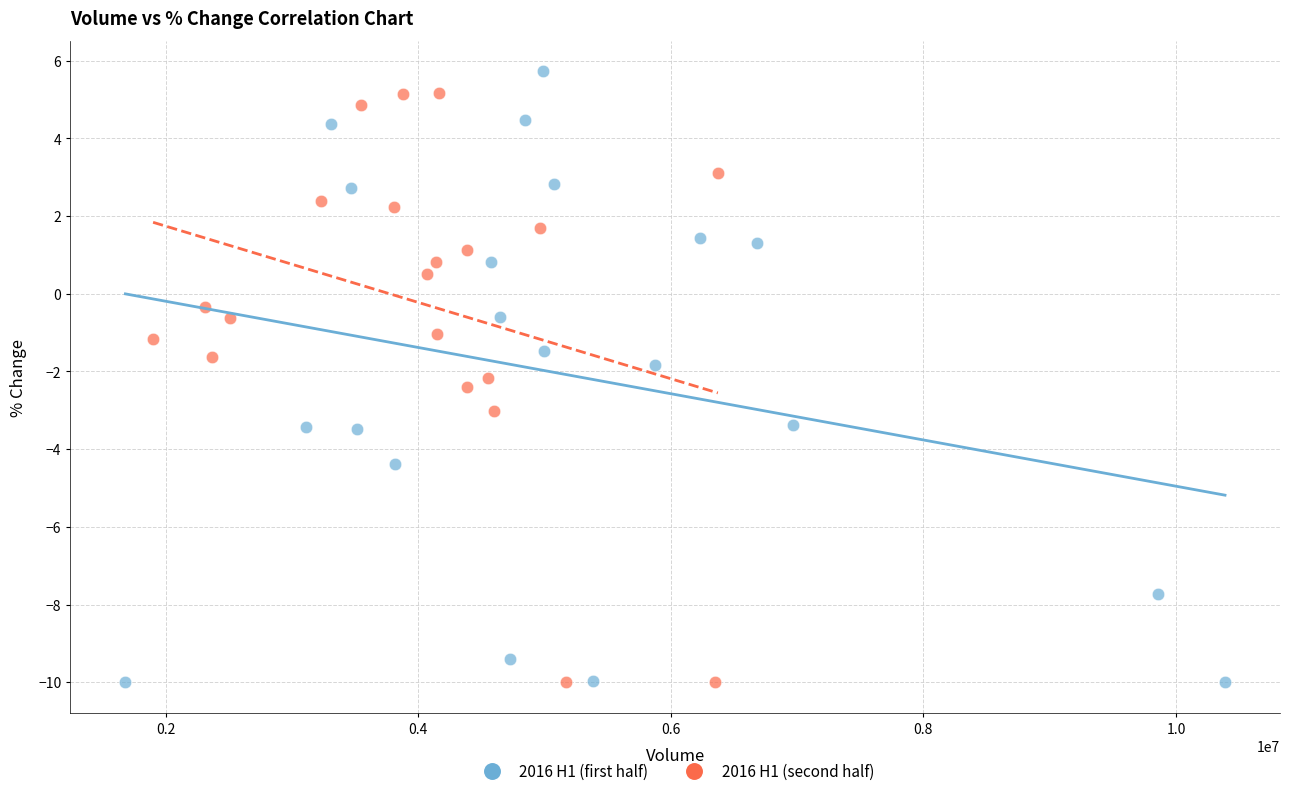

What are all the series names shown in the legend?

2016 H1 (first half), 2016 H1 (second half)